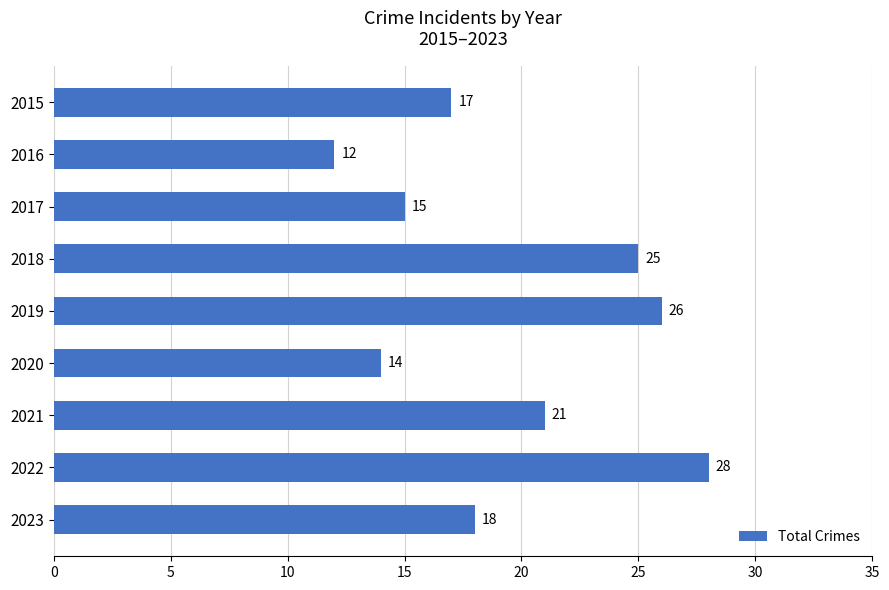

The chart shows a value of 15 at 2017. True or false?

True